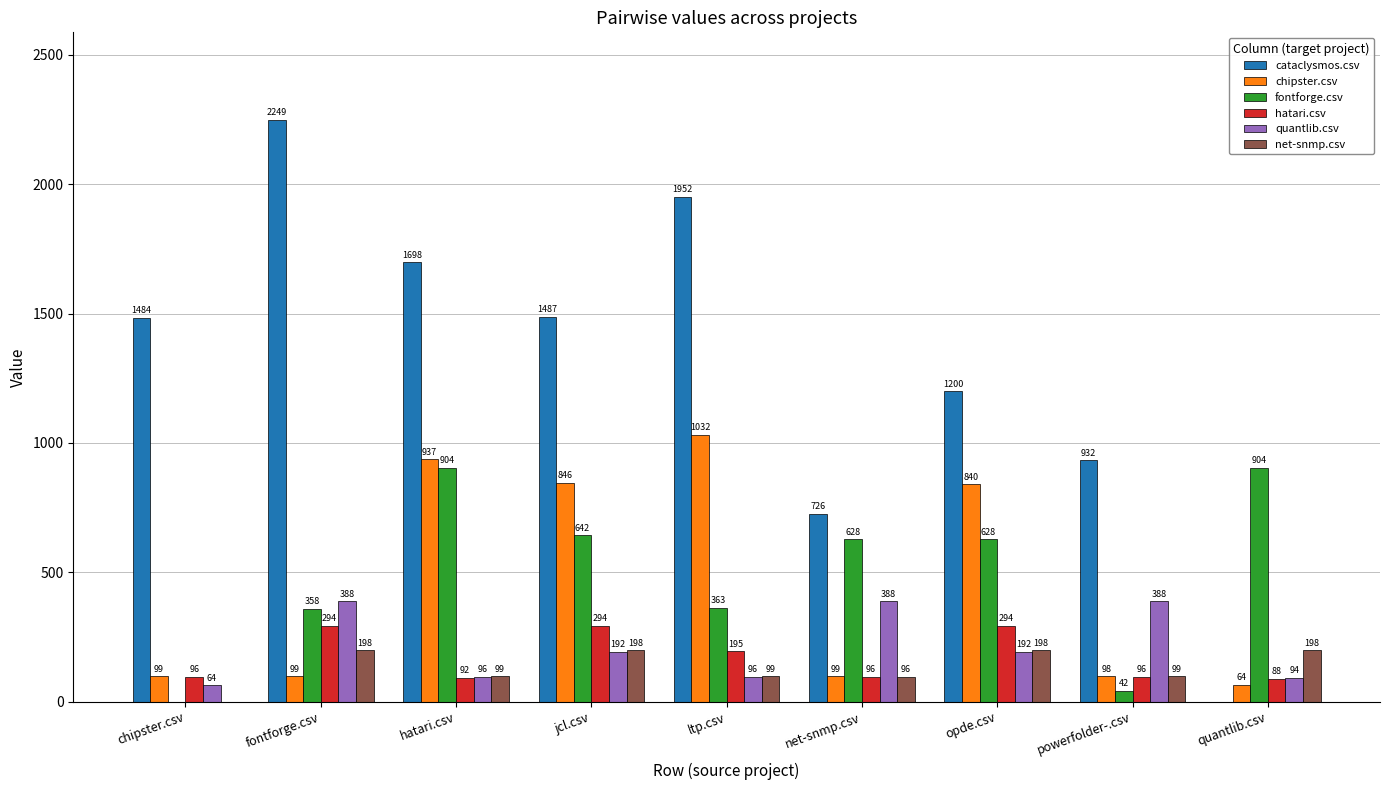

What is the average value of the net-snmp.csv series?

131.7